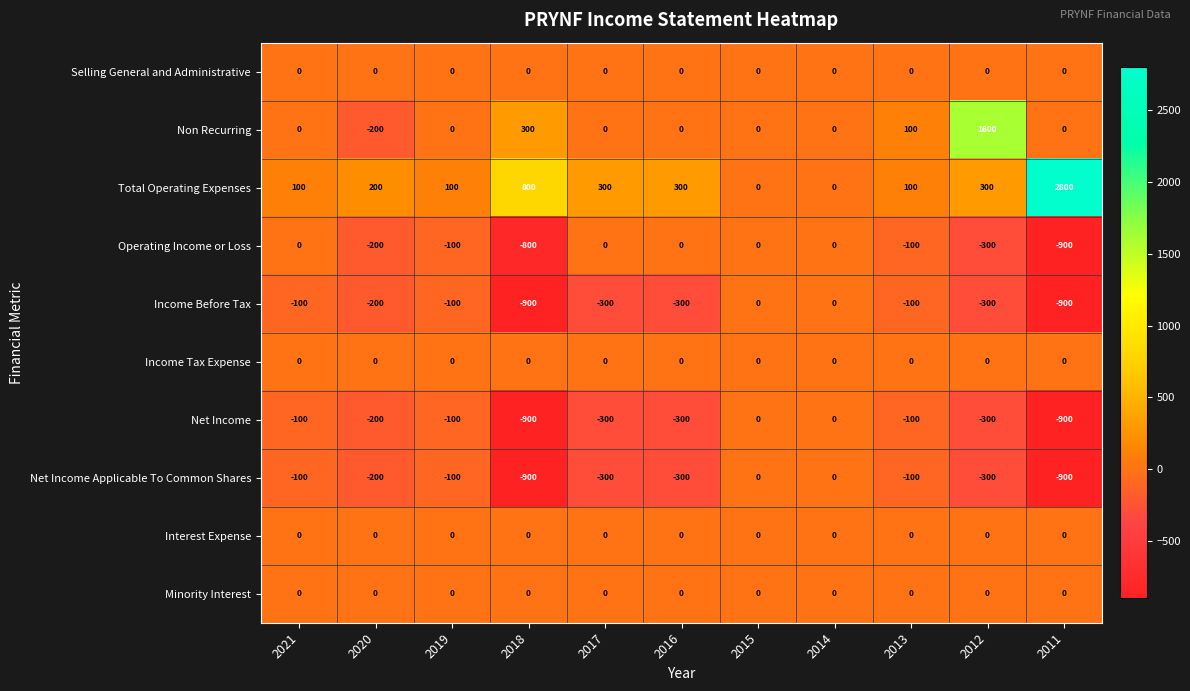

How many distinct data groups are displayed?

10